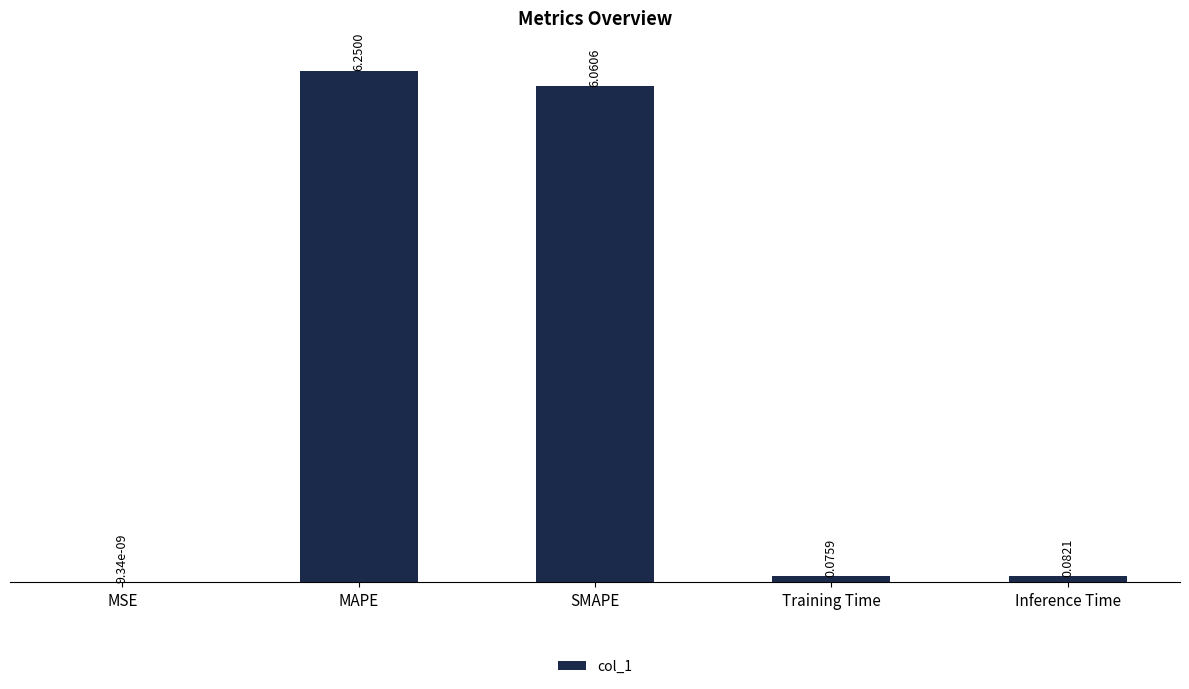

Which has a higher value, MSE or Inference Time?

Inference Time